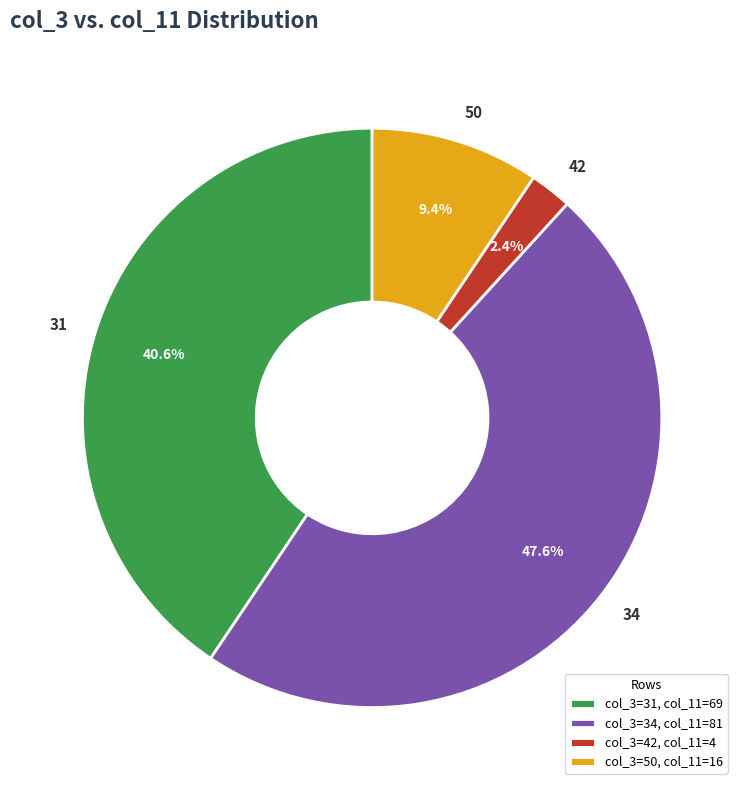

What is the largest slice in the pie chart?

34